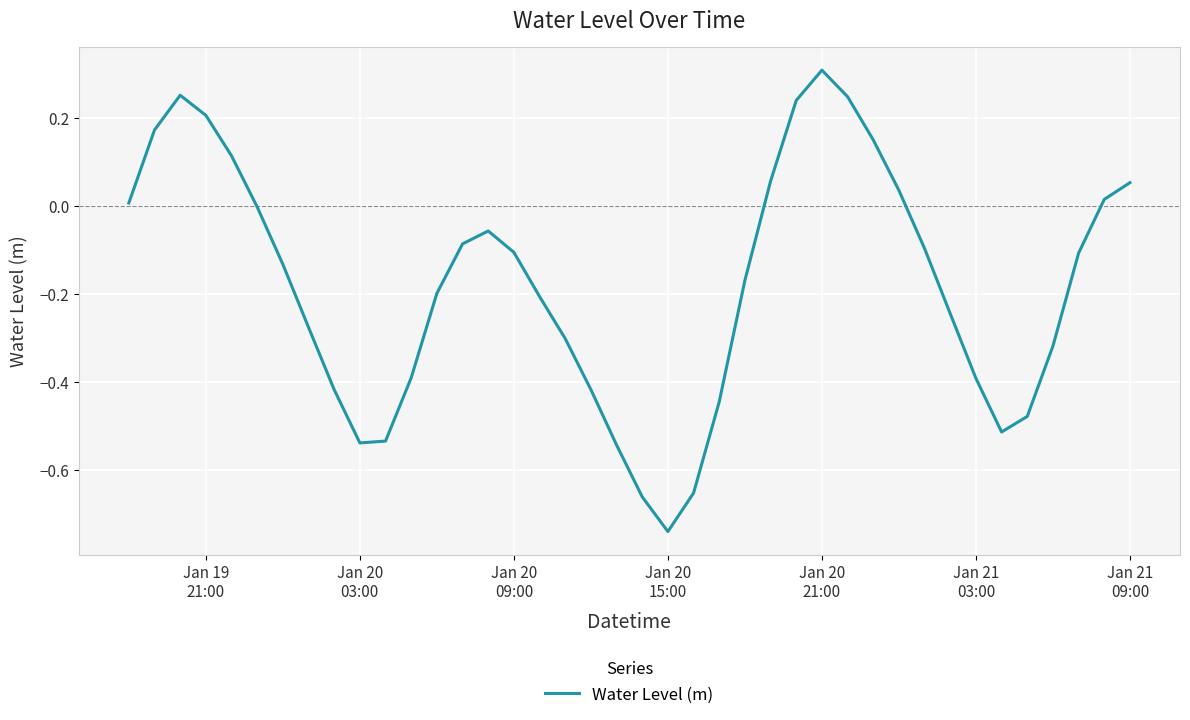

What is the difference between the maximum and minimum values?

1.0